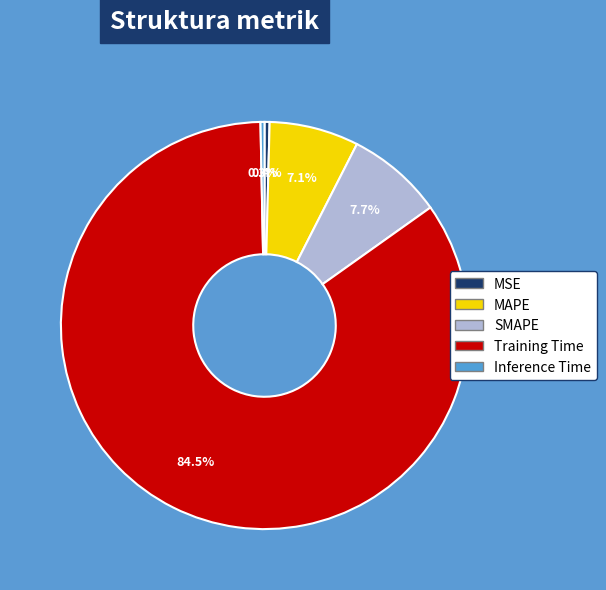

Which category has the biggest portion of the pie?

Training Time